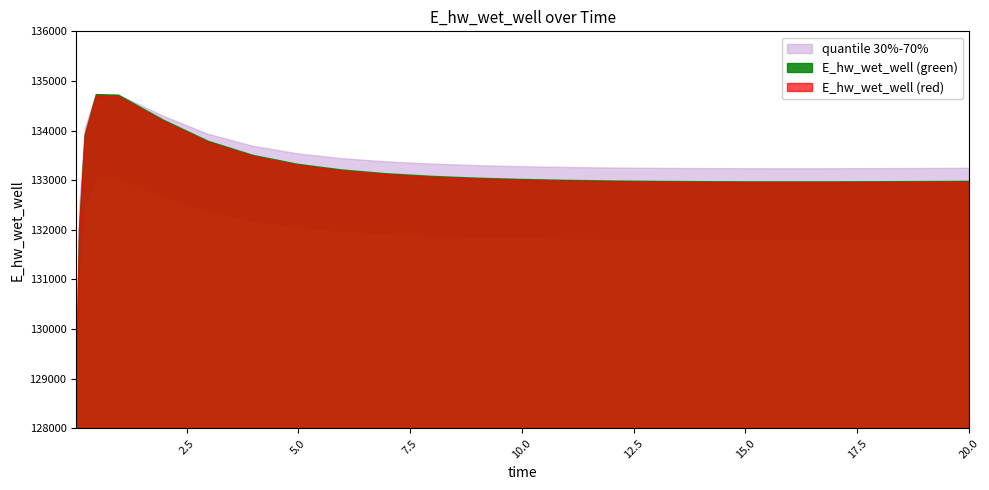

Reading left to right, what are all the values shown in this chart?

0.03125=129110.5	0.09375=132045.7	0.21875=133924.1	0.46875=134735.8	0.96875=134722.8	1.96875=134222.5	2.96875=133796.3	3.96875=133512.4	4.96875=133332.0	5.96875=133216.4	6.96875=133140.1	7.96875=133088.1	8.96875=133051.8	9.96875=133026.1	10.96875=133007.9	11.96875=132995.1	12.96875=132986.4	13.96875=132981.0	14.96875=132978.0	15.96875=132977.1	16.96875=132977.8	17.96875=132979.9	18.96875=132983.2	19.96875=132987.5	20.0=132987.6